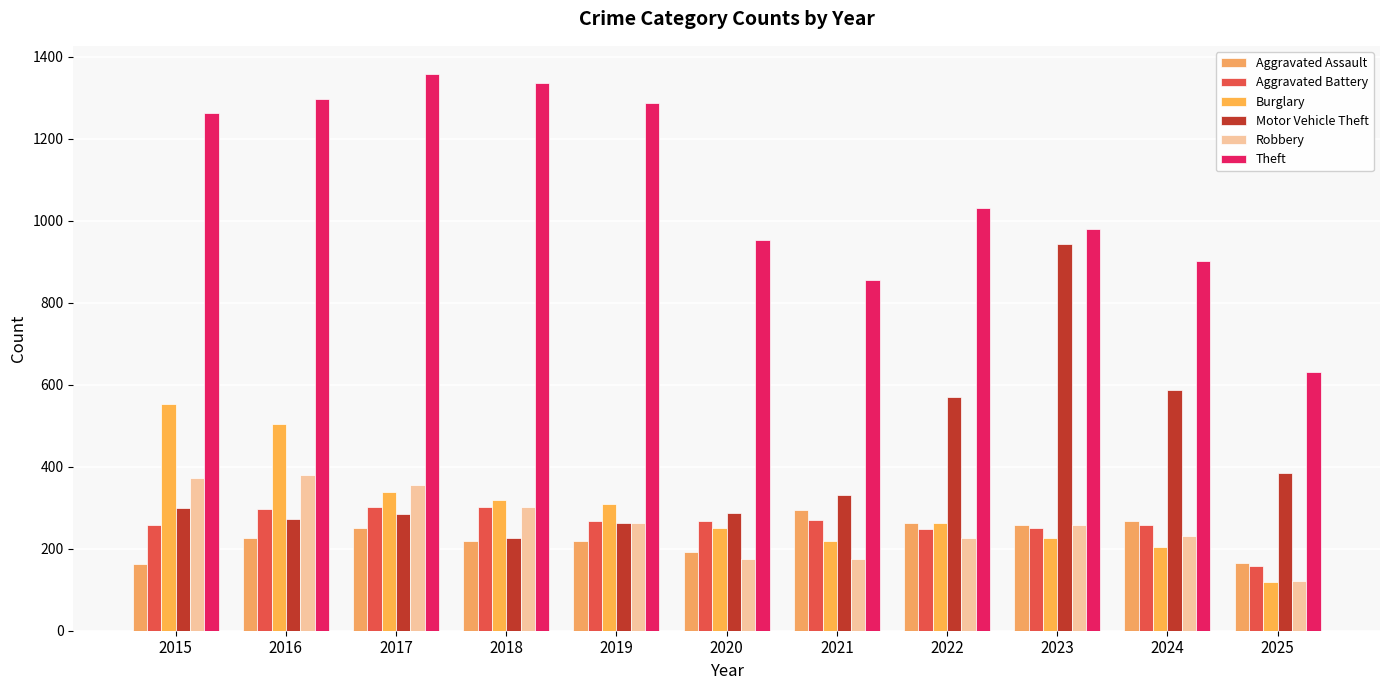

How many bars are there in each group?

6